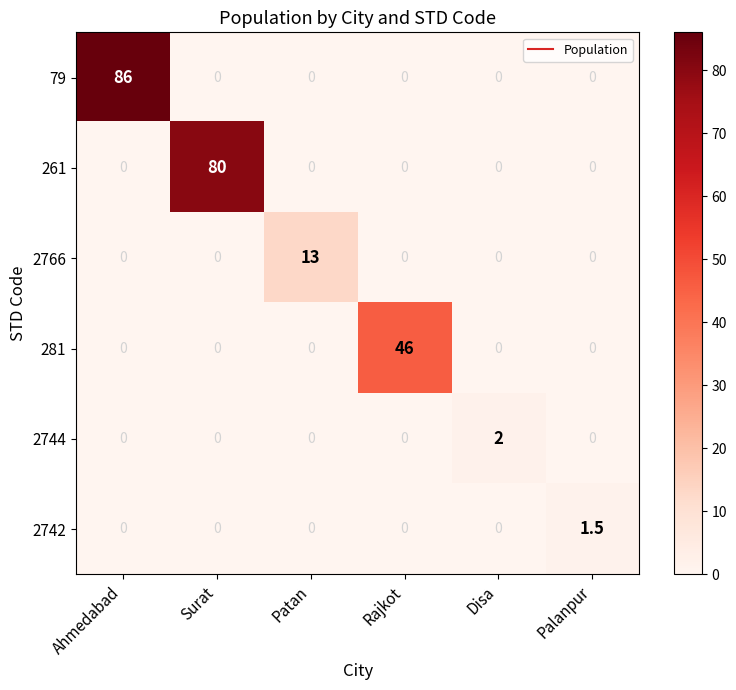

Is it true that 2742 equals 0.0 at Disa?

True